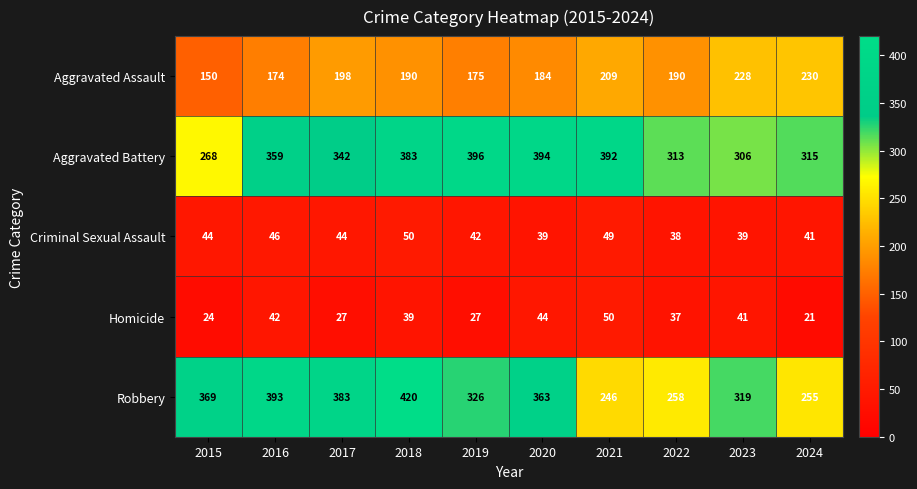

How many values in the Robbery series are below 363?

5